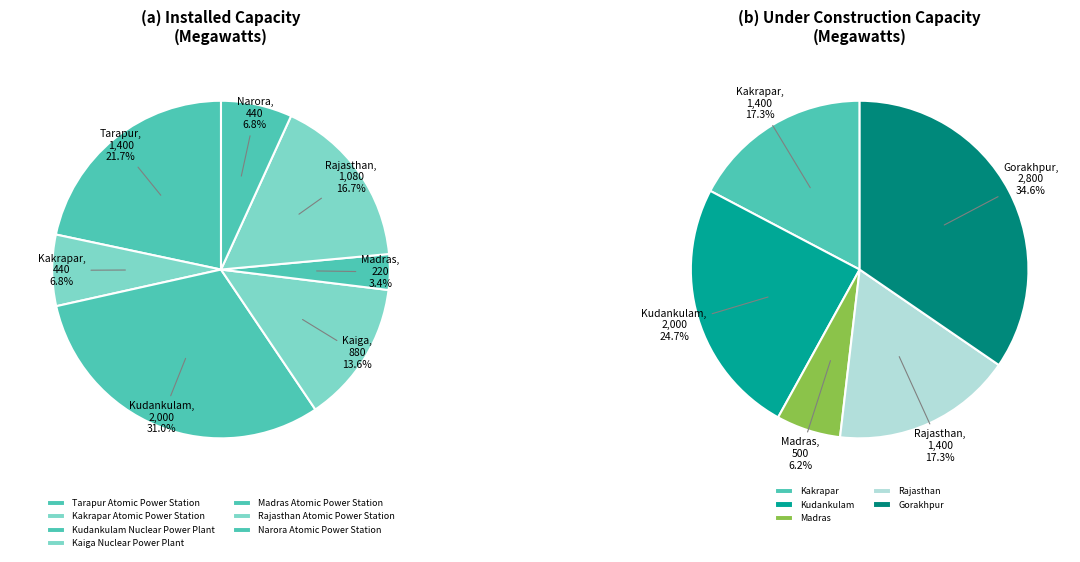

What portion of the pie excludes Kaiga Nuclear Power Plant?

86.4%